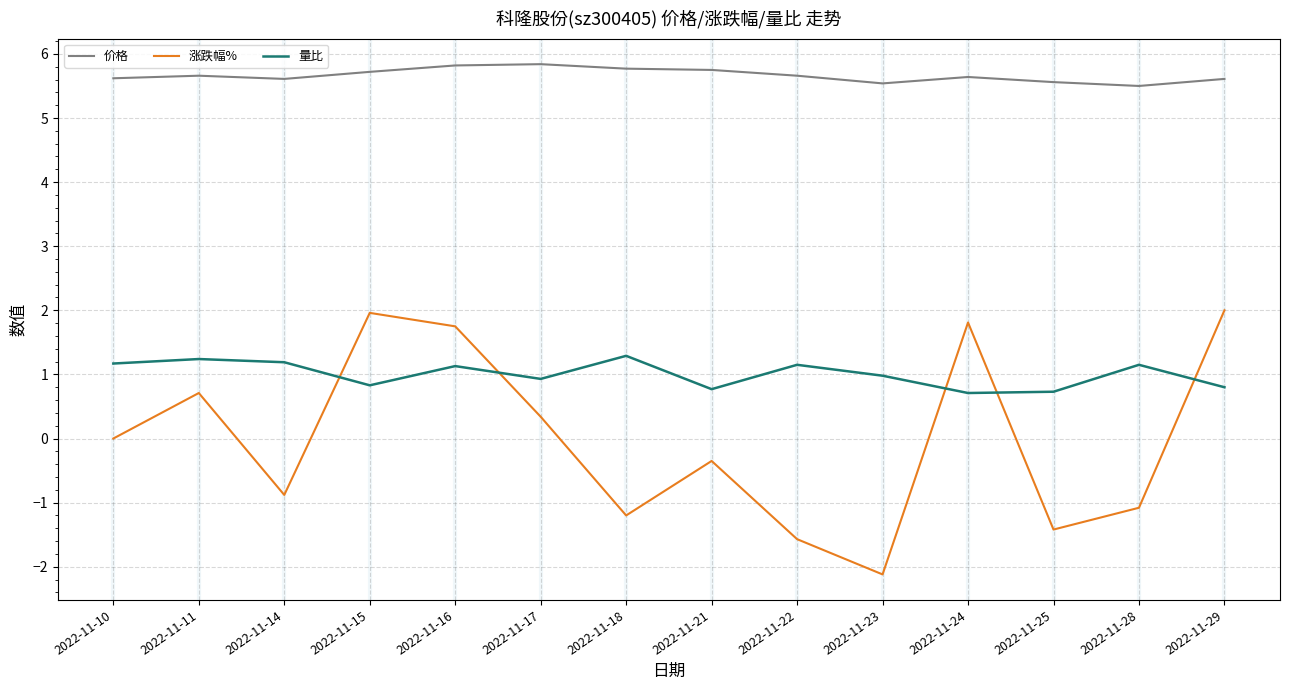

Which series changed the most between 2022-11-23 and 2022-11-28?

涨跌幅%